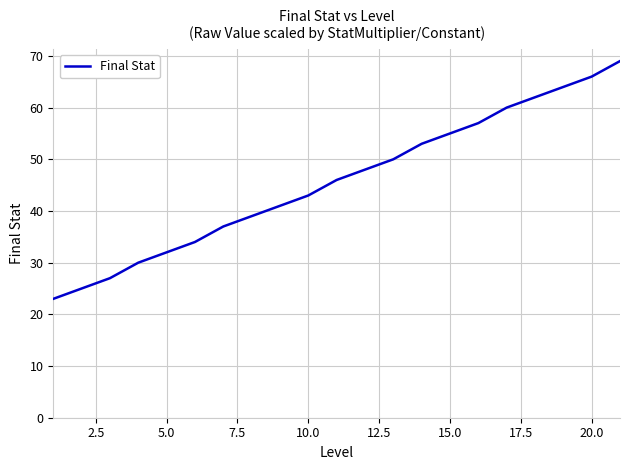

How many values are below 46?

10